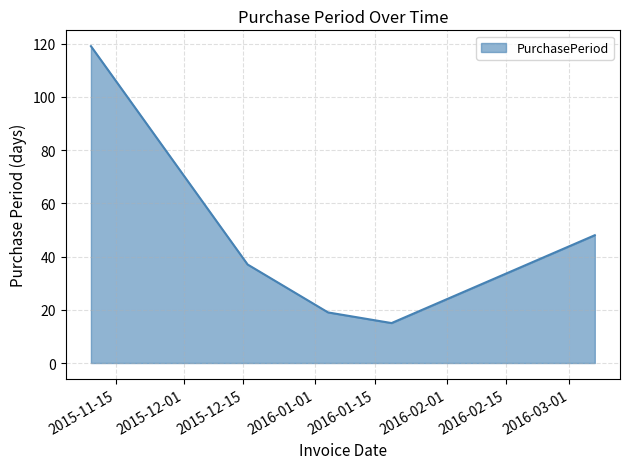

Count the number of data series in this chart.

1